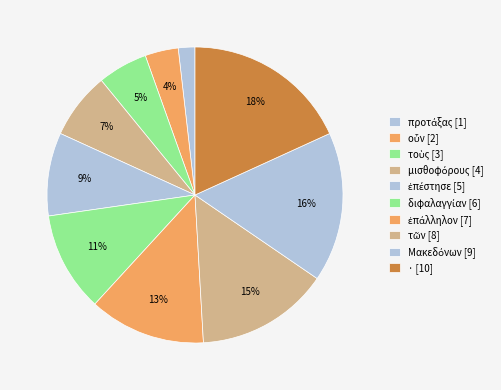

What percentage do Μακεδόνων and τοὺς together represent?

21.8%